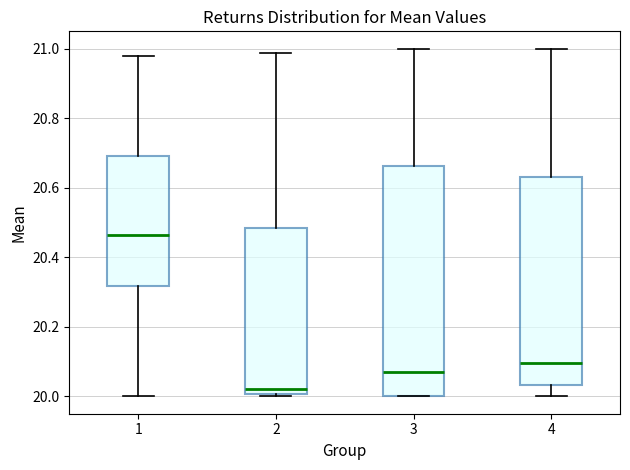

Reading left to right, read every box against the y-axis: the position of its median line, the range the box covers, and the ends of its whiskers. The values are not printed on the chart, so give them approximately, as read against the axis.

1: median 20.46, box 20.32 to 20.70, whiskers 20.00 to 20.98
2: median 20.02, box 20.00 to 20.48, whiskers 20.00 to 20.98
3: median 20.08, box 20.00 to 20.66, whiskers 20.00 to 21.00
4: median 20.10, box 20.04 to 20.64, whiskers 20.00 to 21.00